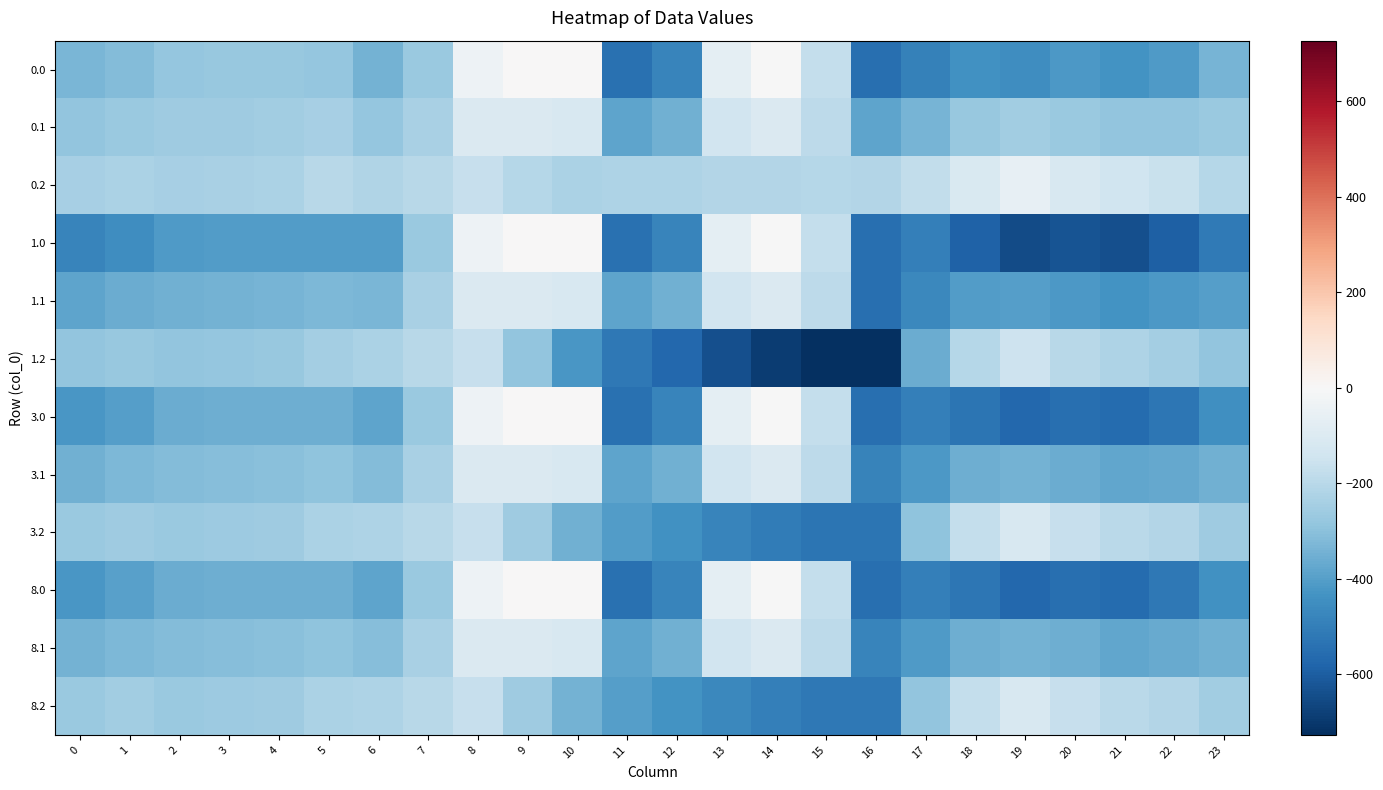

Reading right to left, list all the values displayed in this chart.

0.0: 23=-335.2	22=-410.6	21=-434.2	20=-418.7	19=-448.6	18=-439.7	17=-493.8	16=-545.4	15=-172.8	14=-0.3	13=-70.2	12=-477.2	11=-544.3	10=0.0	9=0.0	8=-35.0	7=-270.7	6=-343.6	5=-280.5	4=-276.4	3=-278.0	2=-280.7	1=-316.0	0=-331.7
0.1: 23=-269.9	22=-287.4	21=-288.7	20=-267.6	19=-254.3	18=-276.5	17=-335.5	16=-380.5	15=-190.4	14=-105.5	13=-141.2	12=-350.8	11=-384.7	10=-114.0	9=-104.8	8=-102.3	7=-234.9	6=-280.0	5=-241.7	4=-252.6	3=-257.1	2=-260.4	1=-272.1	0=-287.8
0.2: 23=-204.7	22=-164.3	21=-143.2	20=-116.6	19=-60.0	18=-113.3	17=-177.2	16=-215.6	15=-207.9	14=-210.7	13=-212.2	12=-224.3	11=-225.2	10=-228.0	9=-209.6	8=-169.5	7=-199.0	6=-216.4	5=-202.8	4=-228.9	3=-236.3	2=-240.1	1=-228.2	0=-243.9
1.0: 23=-511.3	22=-592.3	21=-638.4	20=-629.9	19=-649.2	18=-586.7	17=-494.8	16=-545.4	15=-172.8	14=-0.3	13=-70.2	12=-477.2	11=-544.3	10=0.0	9=0.0	8=-35.0	7=-270.7	6=-408.0	5=-403.8	4=-404.9	3=-404.4	2=-410.3	1=-449.5	0=-482.0
1.1: 23=-399.4	22=-419.9	21=-432.4	20=-414.5	19=-400.2	18=-405.4	17=-466.6	16=-547.3	15=-190.4	14=-105.5	13=-141.2	12=-350.8	11=-384.7	10=-114.0	9=-104.8	8=-102.3	7=-234.9	6=-332.2	5=-325.7	4=-339.6	3=-342.7	2=-347.9	1=-361.1	0=-384.6
1.2: 23=-287.5	22=-247.4	21=-226.4	20=-199.2	19=-151.0	18=-210.0	17=-362.4	16=-726.6	15=-725.8	14=-687.4	13=-640.4	12=-571.2	11=-520.6	10=-423.5	9=-288.5	8=-169.5	7=-199.0	6=-228.8	5=-245.0	4=-274.4	3=-281.0	2=-285.5	1=-272.7	0=-287.1
3.0: 23=-444.1	22=-522.9	21=-560.4	20=-549.2	19=-572.6	18=-530.5	17=-494.4	16=-545.4	15=-172.8	14=-0.3	13=-70.2	12=-477.2	11=-544.3	10=0.0	9=0.0	8=-35.0	7=-270.7	6=-383.4	5=-356.7	4=-355.8	3=-356.1	2=-360.8	1=-398.5	0=-424.6
3.1: 23=-350.0	22=-369.3	21=-377.5	20=-358.4	19=-344.5	18=-356.2	17=-416.5	16=-483.6	15=-190.4	14=-105.5	13=-141.2	12=-350.8	11=-384.7	10=-114.0	9=-104.8	8=-102.3	7=-234.9	6=-312.2	5=-293.6	4=-306.4	3=-310.0	2=-314.5	1=-327.1	0=-347.6
3.2: 23=-255.9	22=-215.7	21=-194.6	20=-167.7	19=-116.2	18=-173.1	17=-291.7	16=-531.5	15=-528.1	14=-505.4	13=-476.9	12=-438.7	11=-407.8	10=-348.9	9=-258.4	8=-169.5	7=-199.0	6=-224.1	5=-228.9	4=-257.0	3=-263.9	2=-268.2	1=-255.7	0=-270.6
8.0: 23=-440.9	22=-519.6	21=-556.7	20=-545.4	19=-569.0	18=-527.9	17=-494.4	16=-545.4	15=-172.8	14=-0.3	13=-70.2	12=-477.2	11=-544.3	10=0.0	9=0.0	8=-35.0	7=-270.7	6=-382.2	5=-354.5	4=-353.5	3=-353.8	2=-358.5	1=-396.1	0=-421.9
8.1: 23=-347.6	22=-366.9	21=-374.9	20=-355.8	19=-341.8	18=-353.8	17=-414.1	16=-480.6	15=-190.4	14=-105.5	13=-141.2	12=-350.8	11=-384.7	10=-114.0	9=-104.8	8=-102.3	7=-234.9	6=-311.3	5=-292.1	4=-304.8	3=-308.5	2=-312.9	1=-325.5	0=-345.9
8.2: 23=-254.4	22=-214.2	21=-193.1	20=-166.2	19=-114.6	18=-171.4	17=-288.3	16=-522.2	15=-518.7	14=-496.7	13=-469.1	12=-432.4	11=-402.5	10=-345.3	9=-256.9	8=-169.5	7=-199.0	6=-223.8	5=-228.2	4=-256.2	3=-263.1	2=-267.3	1=-254.9	0=-269.8